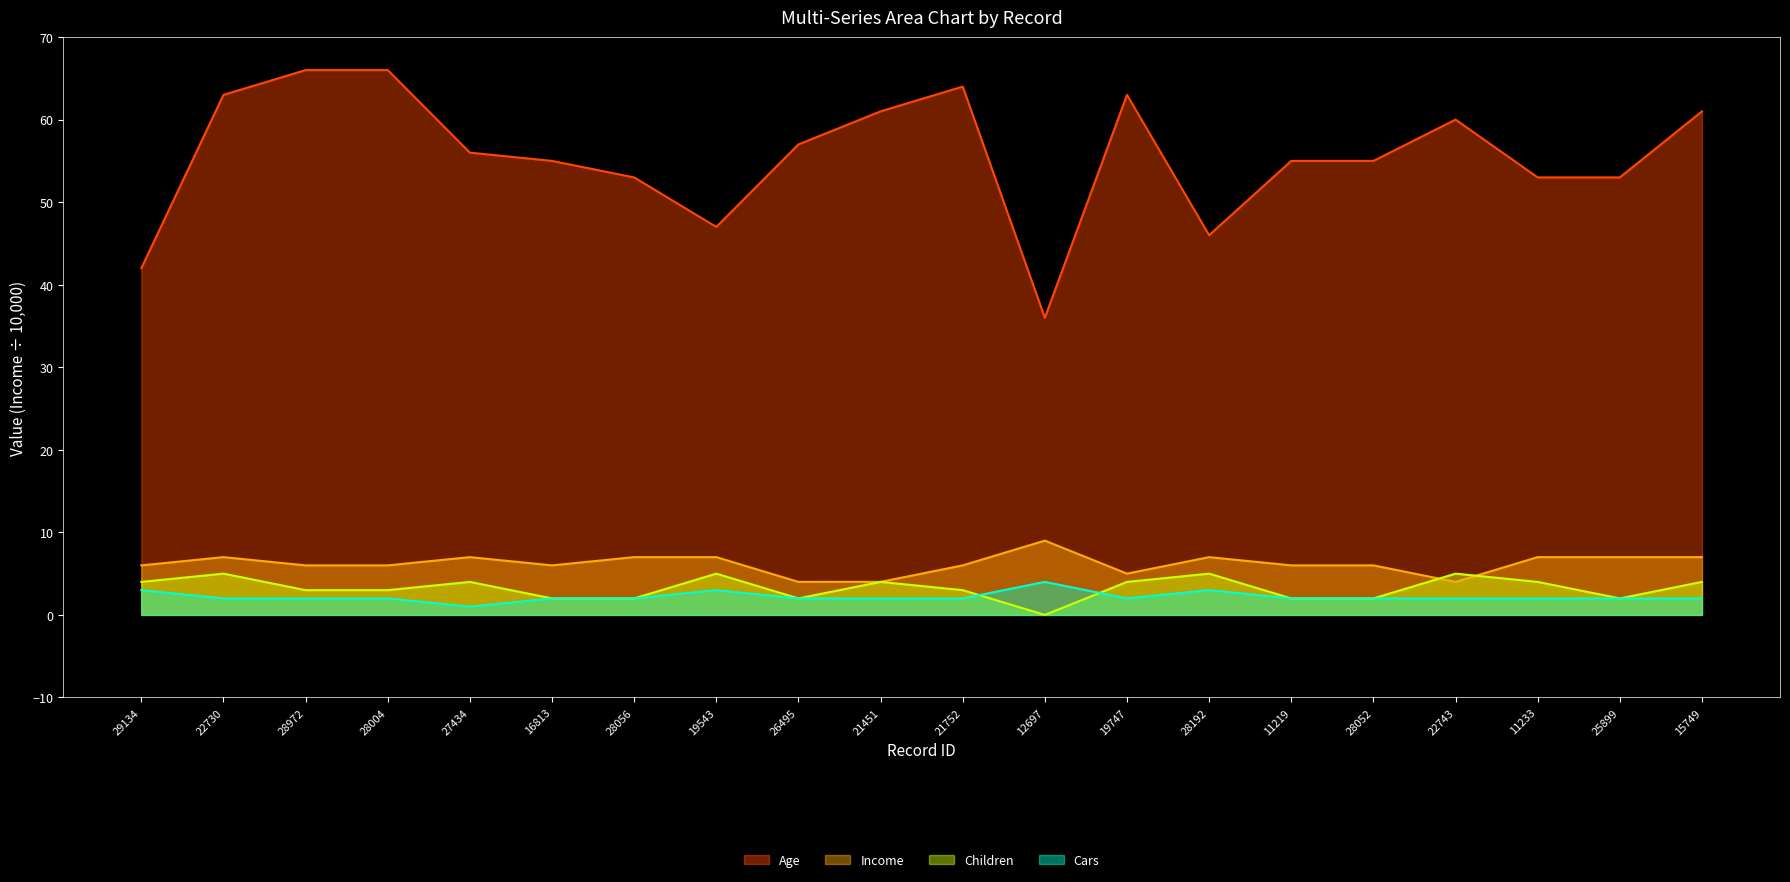

Reading left to right, extract all data points from this chart.

Age: 42	63	66	66	56	55	53	47	57	61	64	36	63	46	55	55	60	53	53	61
Income: 6	7	6	6	7	6	7	7	4	4	6	9	5	7	6	6	4	7	7	7
Children: 4	5	3	3	4	2	2	5	2	4	3	0	4	5	2	2	5	4	2	4
Cars: 3	2	2	2	1	2	2	3	2	2	2	4	2	3	2	2	2	2	2	2